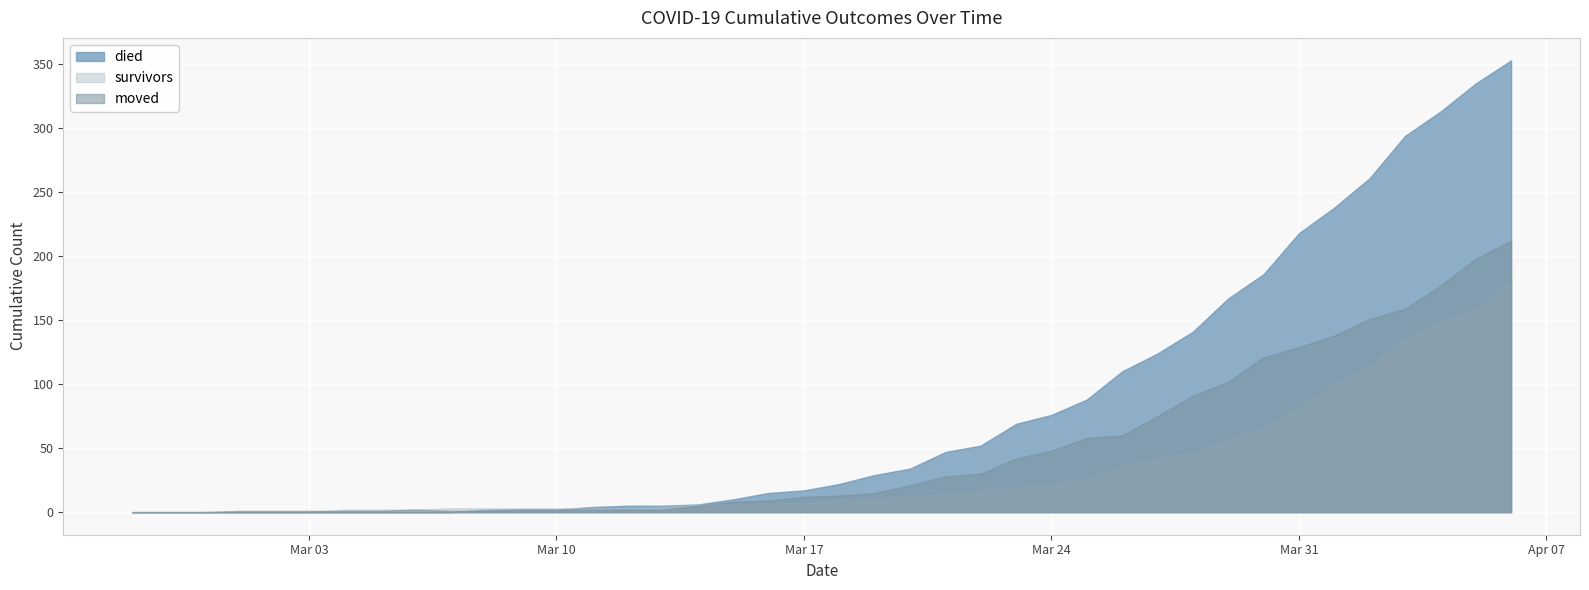

At which label does died reach its minimum?

2020-02-27